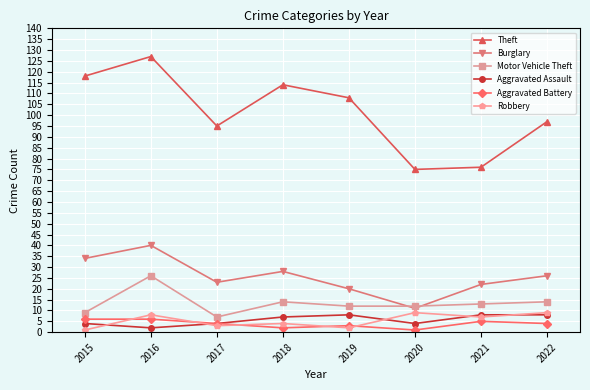

What is the average value of the Robbery series?

5